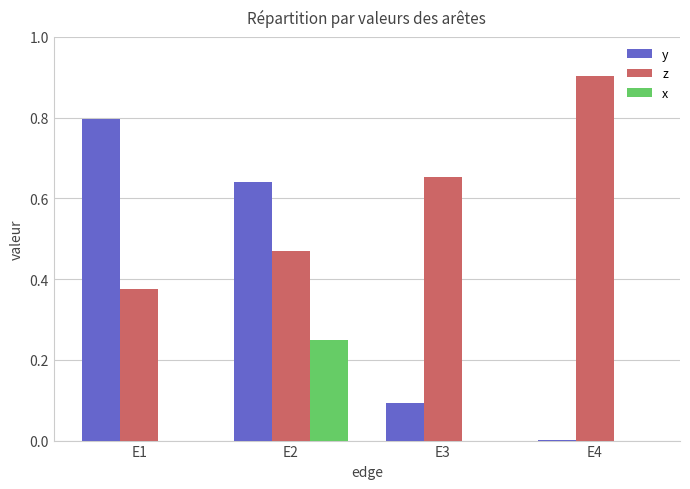

The value of y at E1 is 0.2. True or false?

False